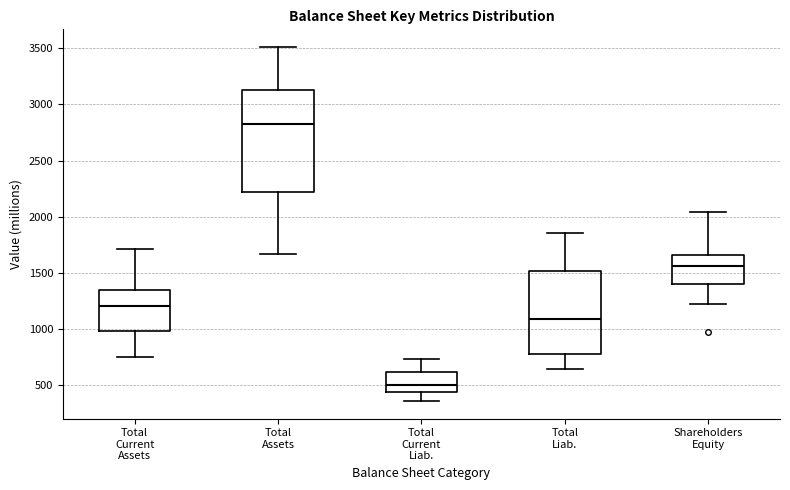

Comparing the boxes themselves (not the whiskers), which one is the tallest?

Total Assets